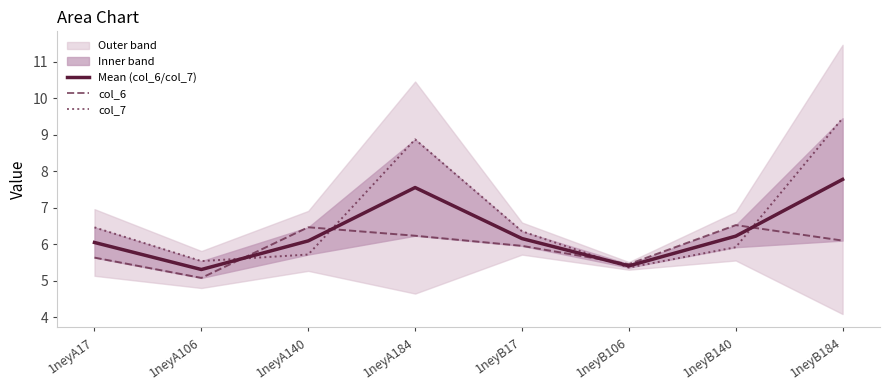

How many times do col_7 and col_6 cross each other?

4